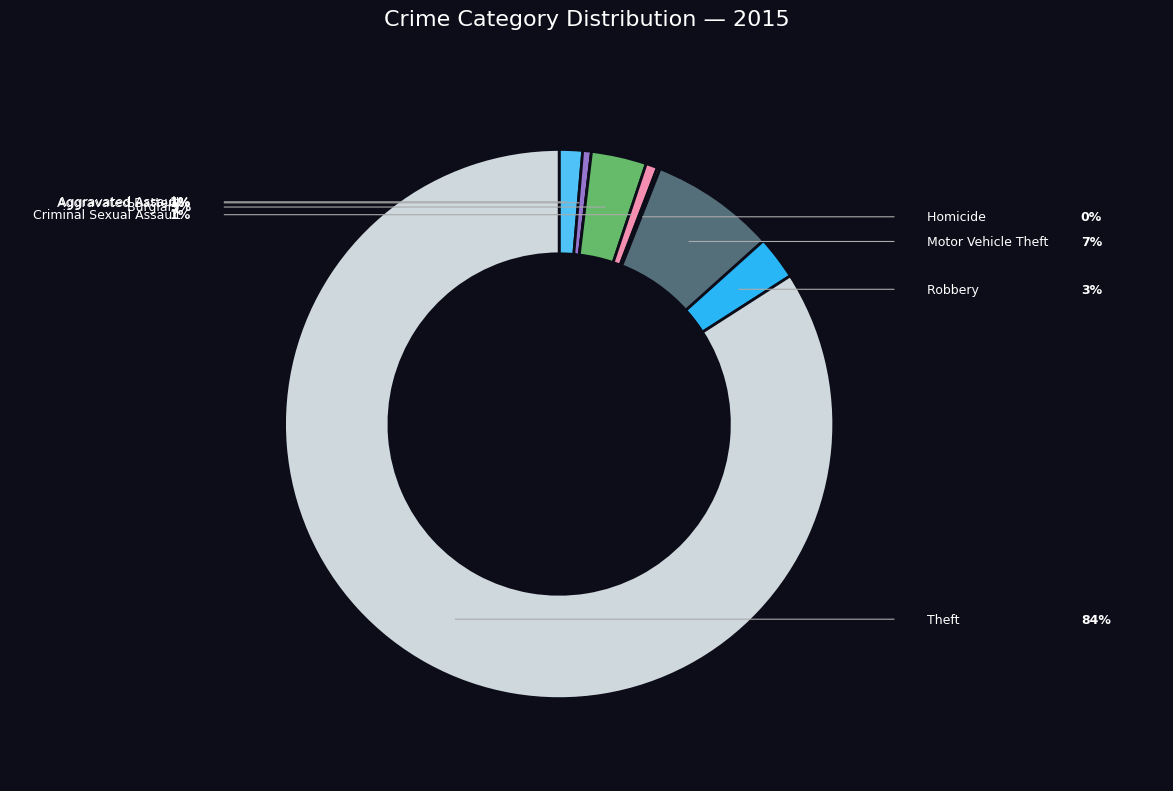

Is there a majority slice in this chart?

Yes